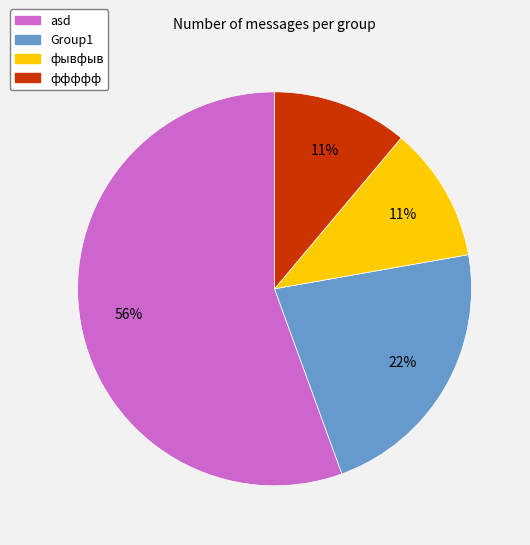

True or false: Group1 accounts for 30% of the total.

False